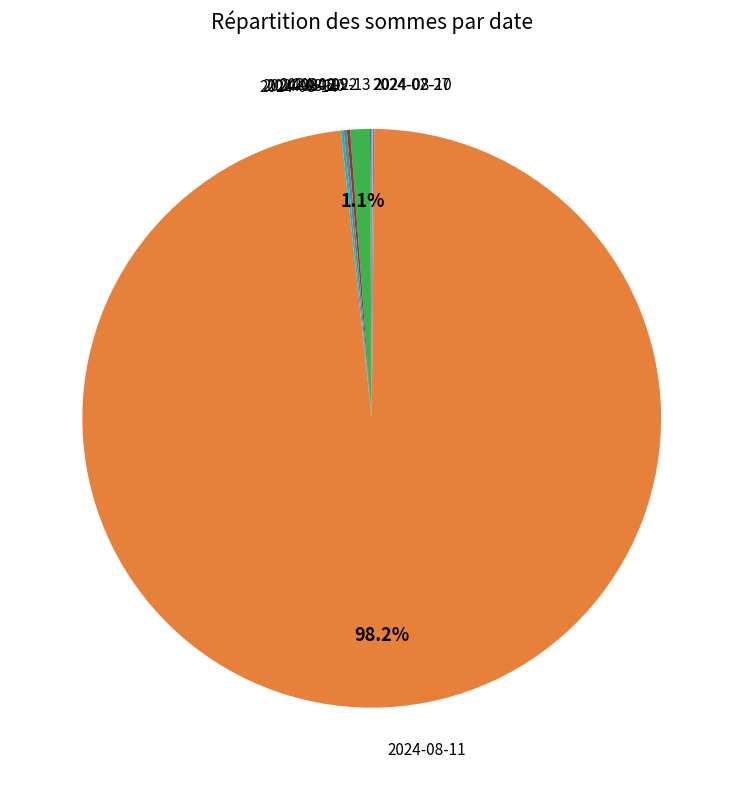

Is there any slice that represents more than half of the pie?

Yes